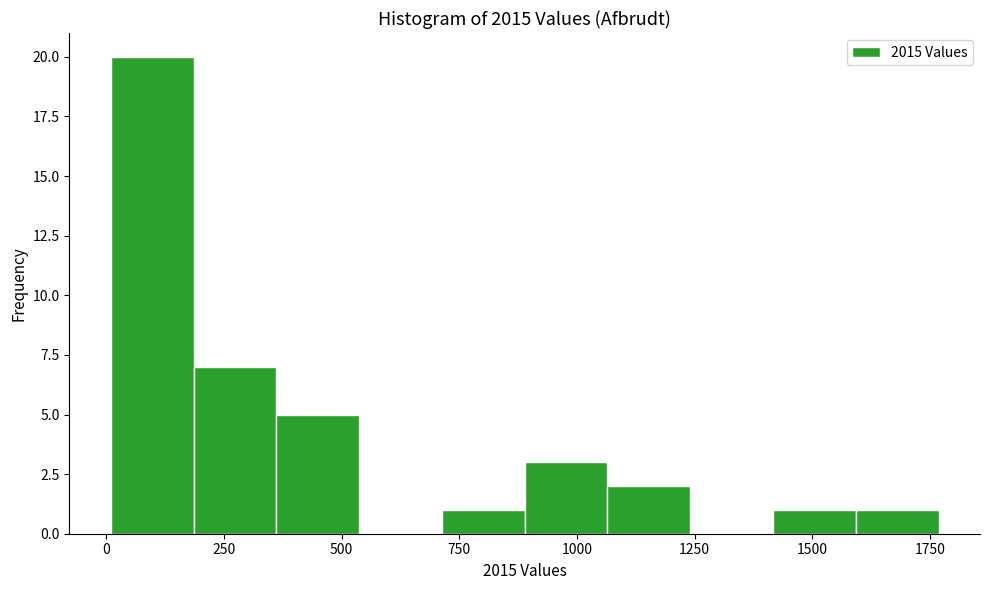

Read against the x-axis, roughly where is the centre of the tallest bar?

100